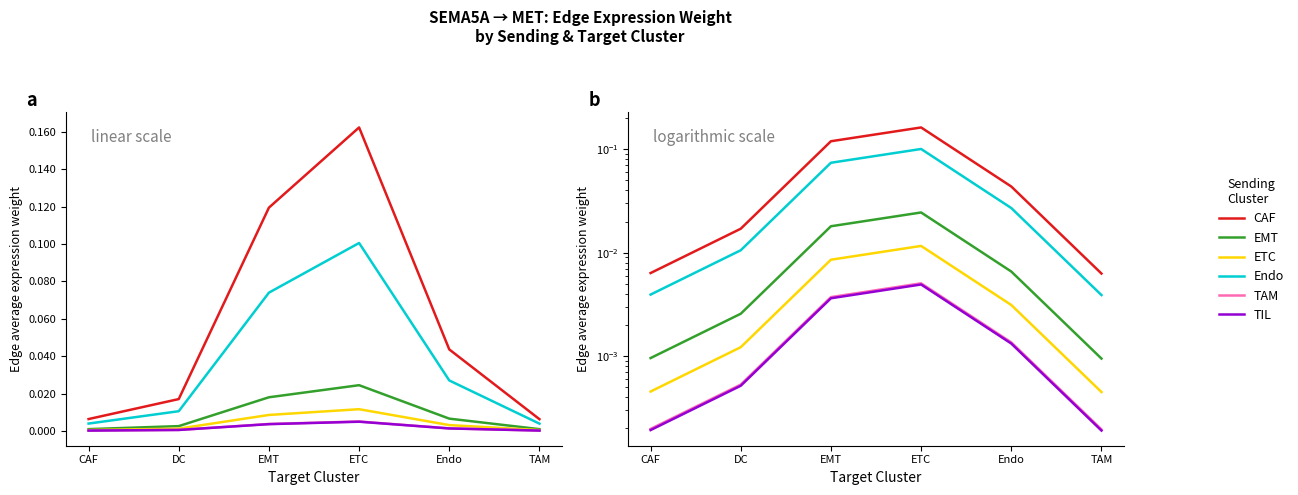

True or false: TAM has more than 0 points higher than both neighbors.

True